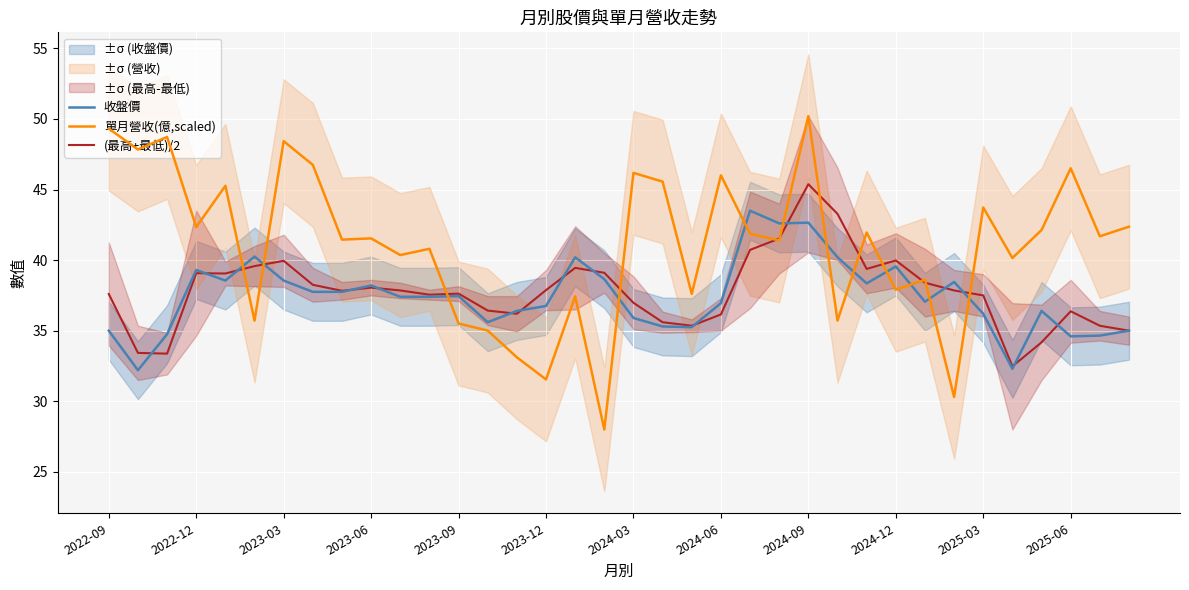

How many intersections are there between 收盤價 and 單月營收(億,scaled)?

12